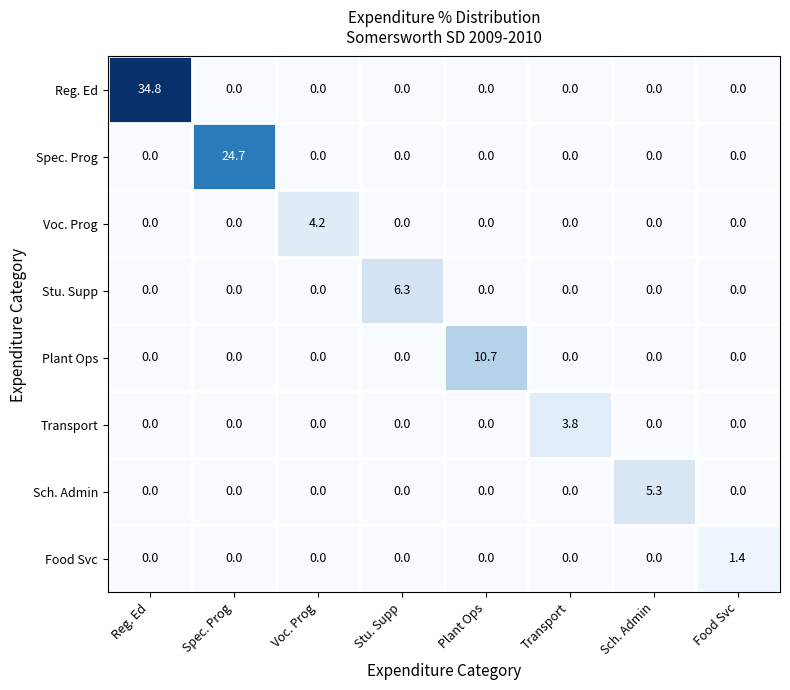

At which category is the sum across all series the highest?

Reg. Ed